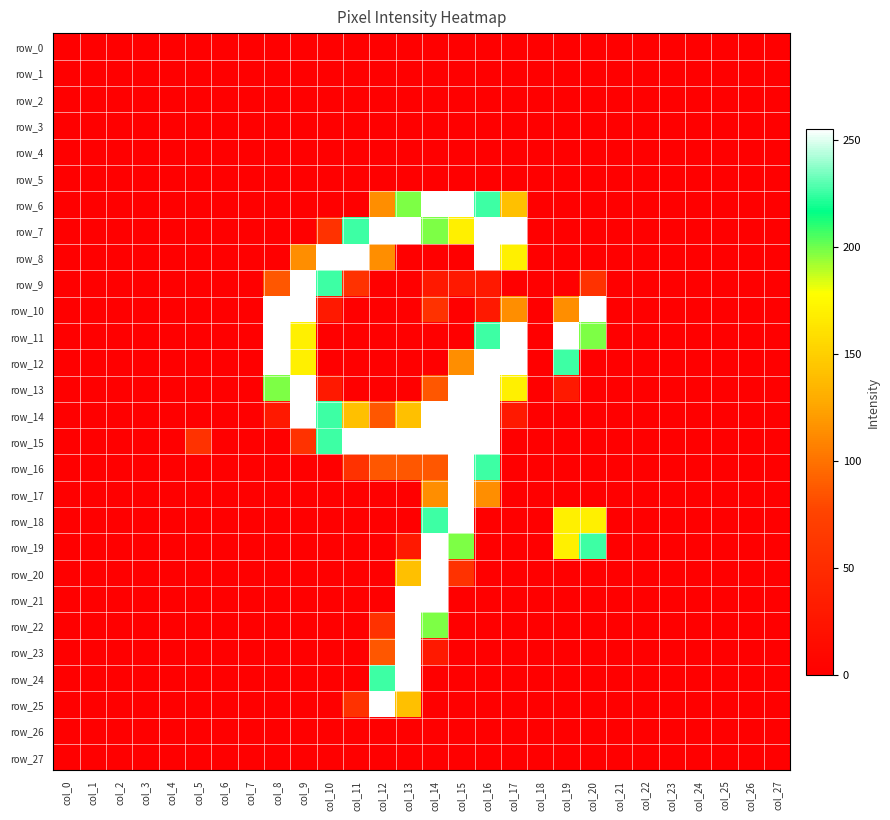

What is the sum of all row_24 values?

481